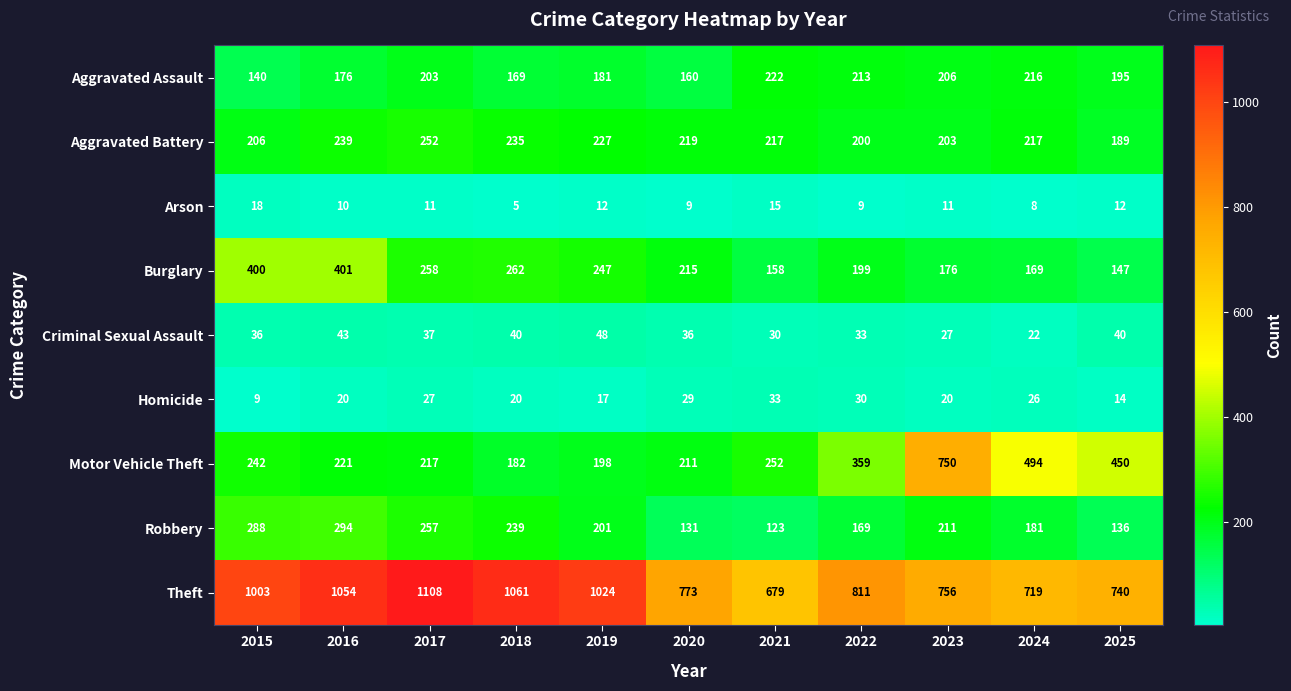

What is the total value across all series at 2022?

2023